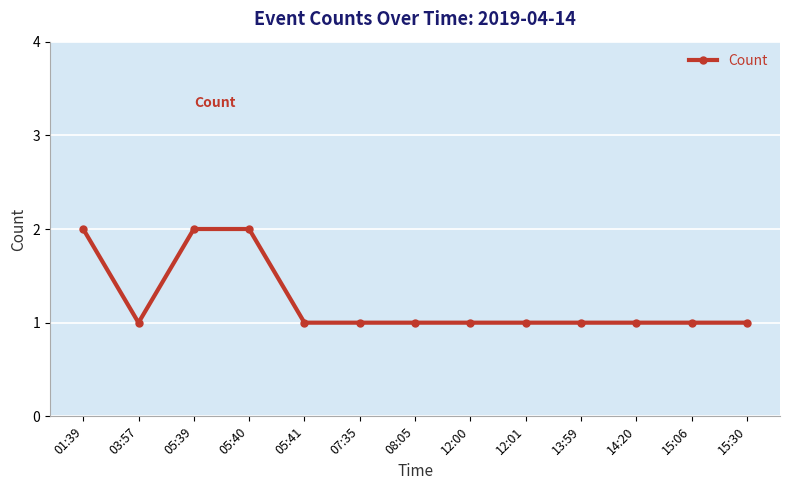

The value at 05:40 is 2. True or false?

True